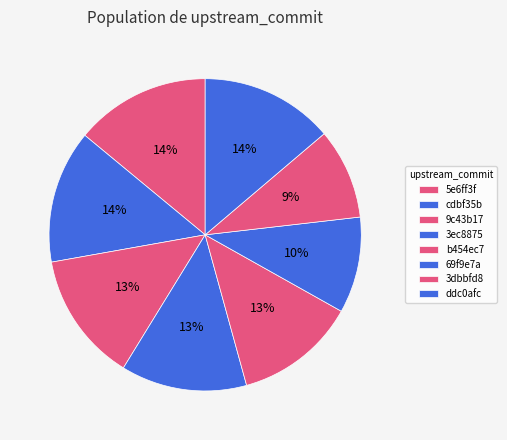

What percentage is the 3ec8875 slice, to the nearest percent?

13%